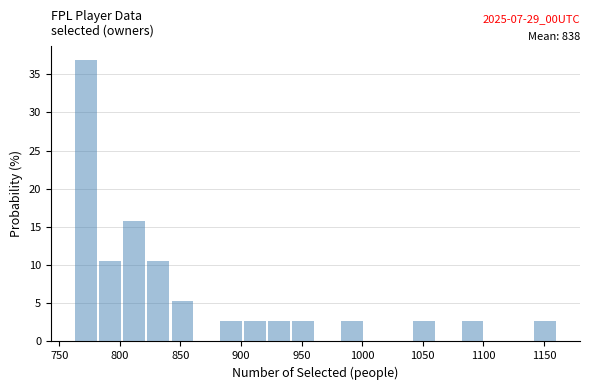

Read against the x-axis, roughly where is the centre of the tallest bar?

770